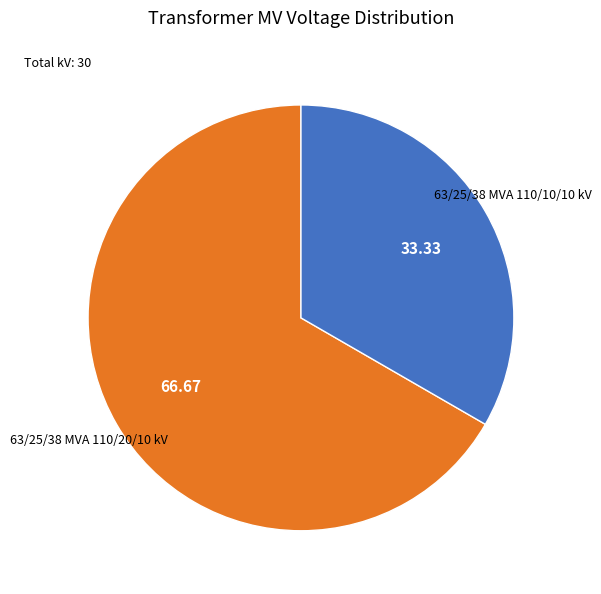

How many slices are in this pie chart?

2